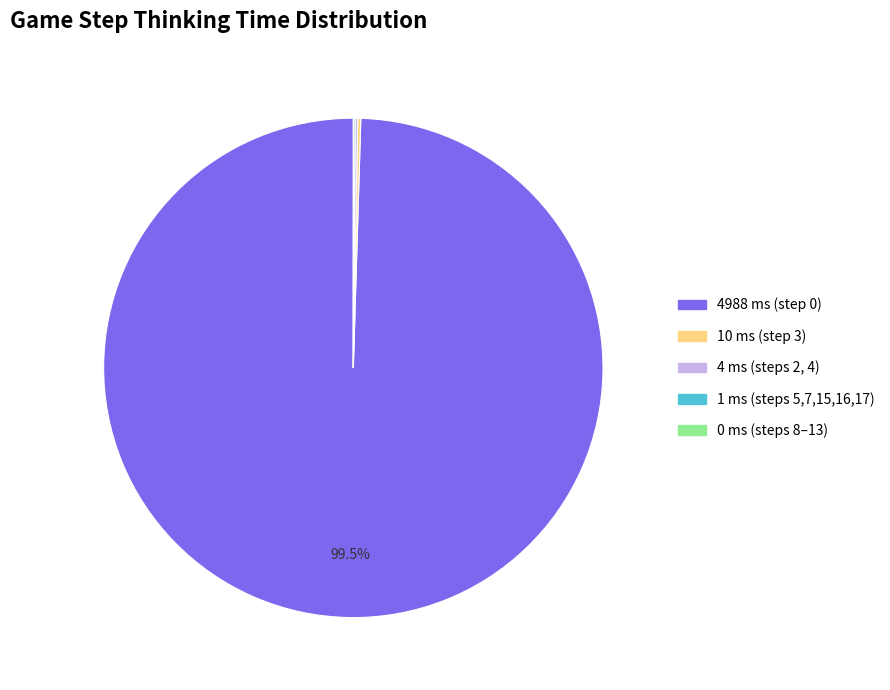

Does any single category account for the majority?

Yes